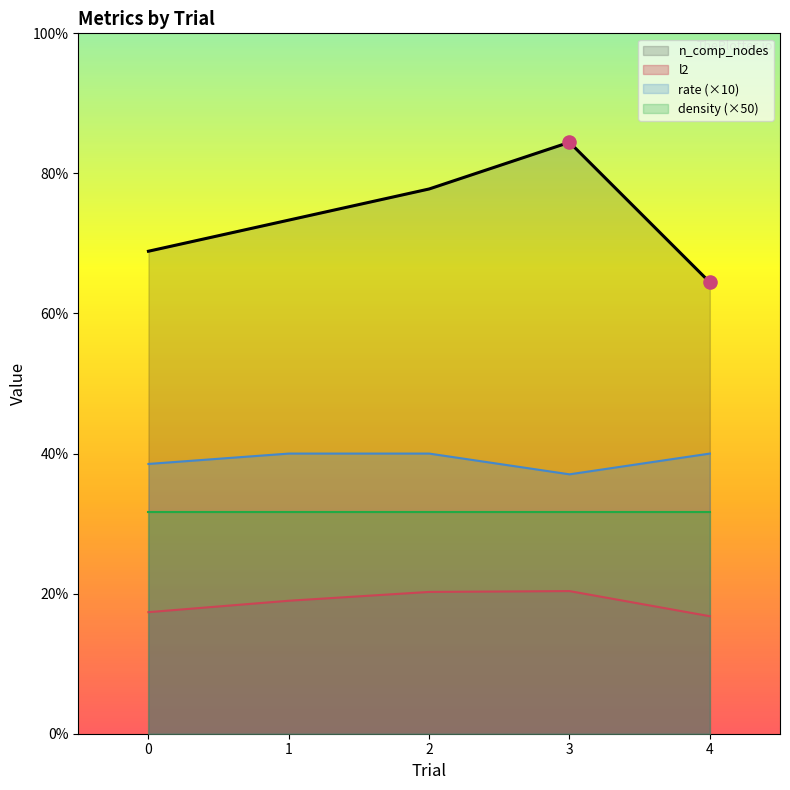

At how many categories does at least one series exceed 8?

5